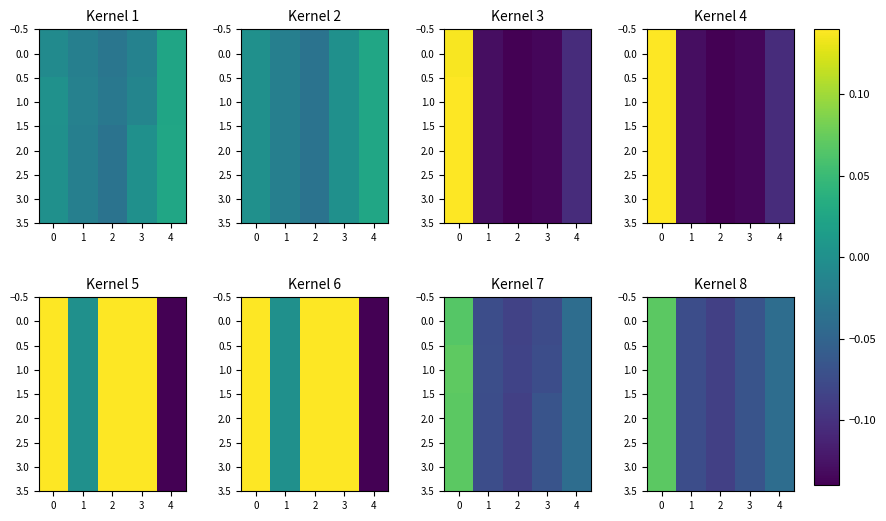

What is the difference between the maximum and second lowest values in the 0.0 series?

0.1